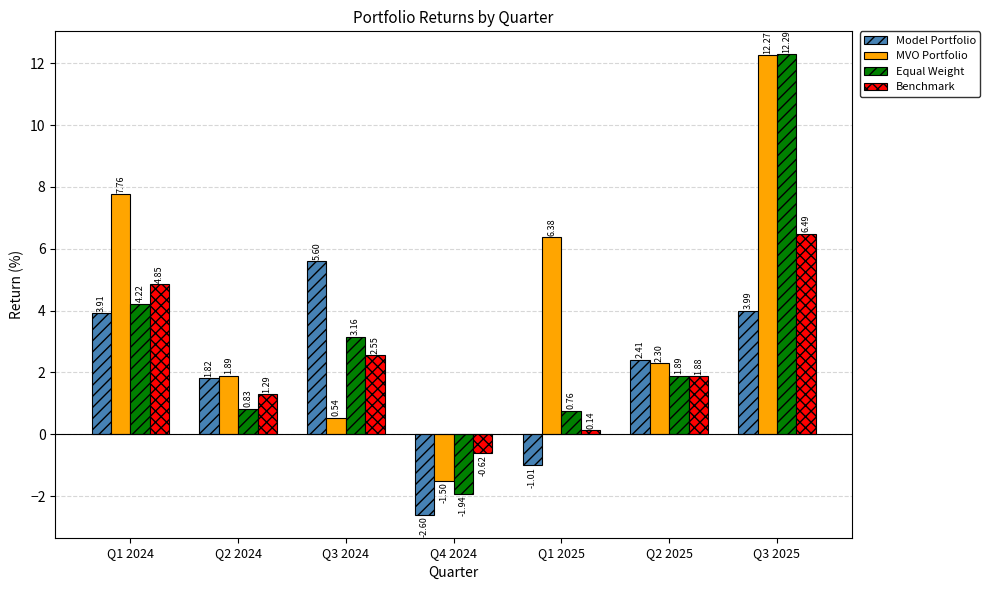

What is the difference between the highest and lowest values at Q3 2025?

8.3